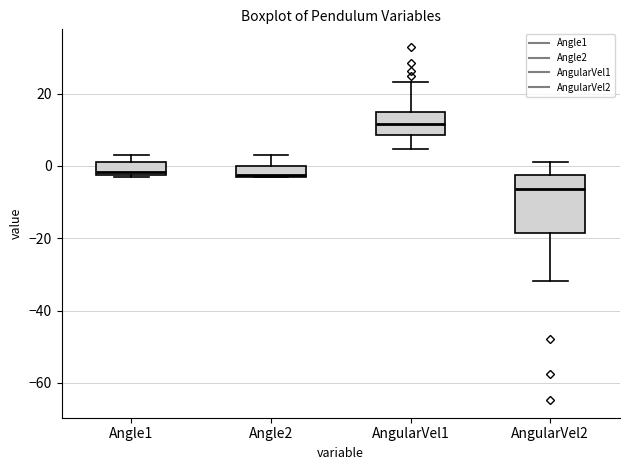

Where is the upper edge of the box for Angle2 on the y-axis? The values are not printed on the chart, so give them approximately, as read against the axis.

0